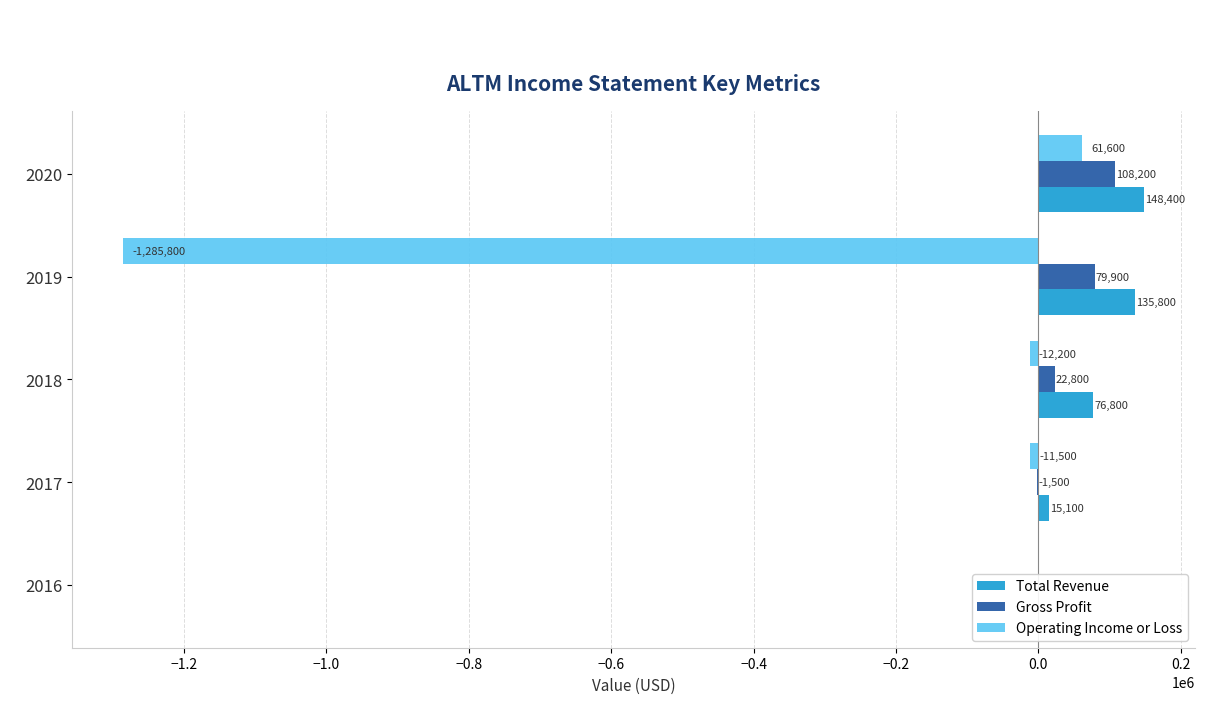

What is the maximum value for Gross Profit?

108200